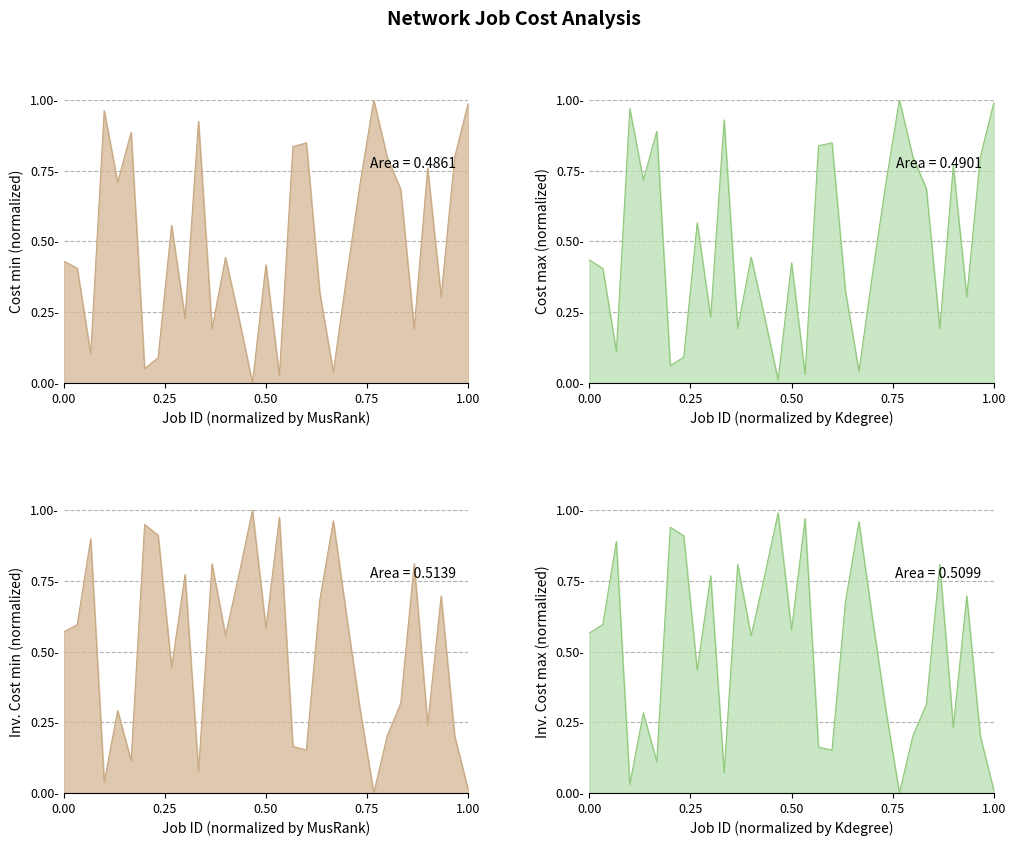

List the series in order of their overall mean, highest first.

Cost max, Cost min